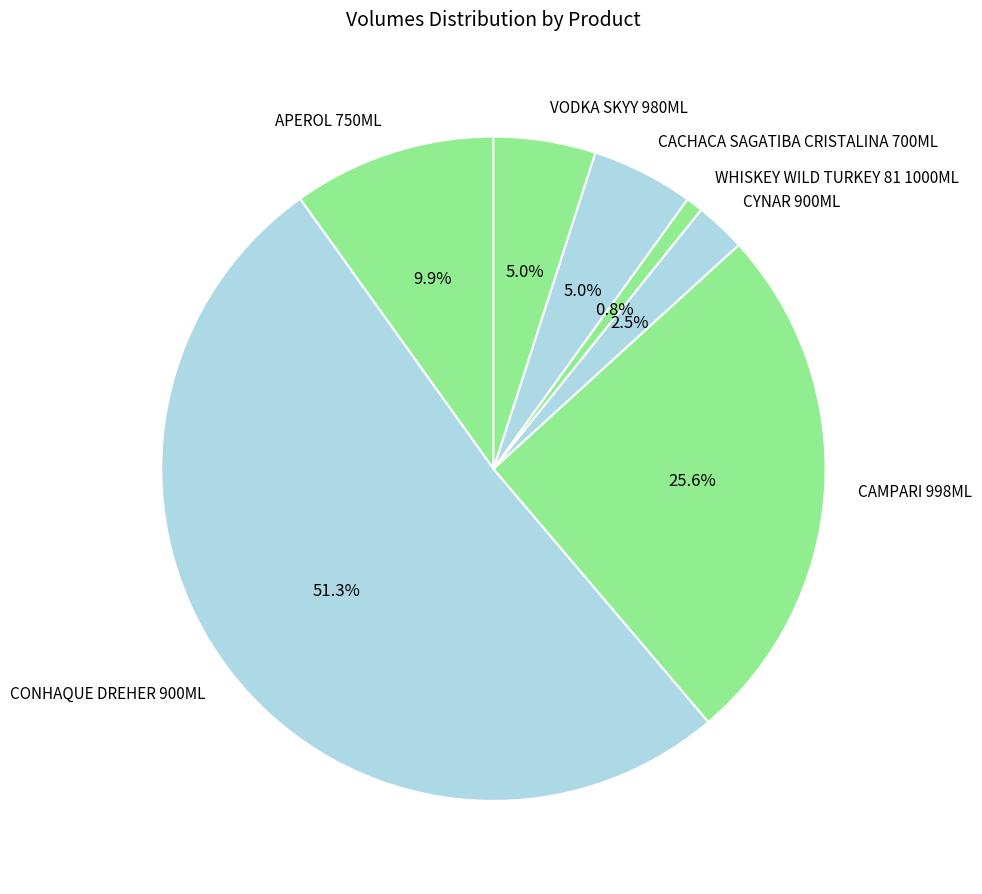

How many segments does this pie chart have?

7